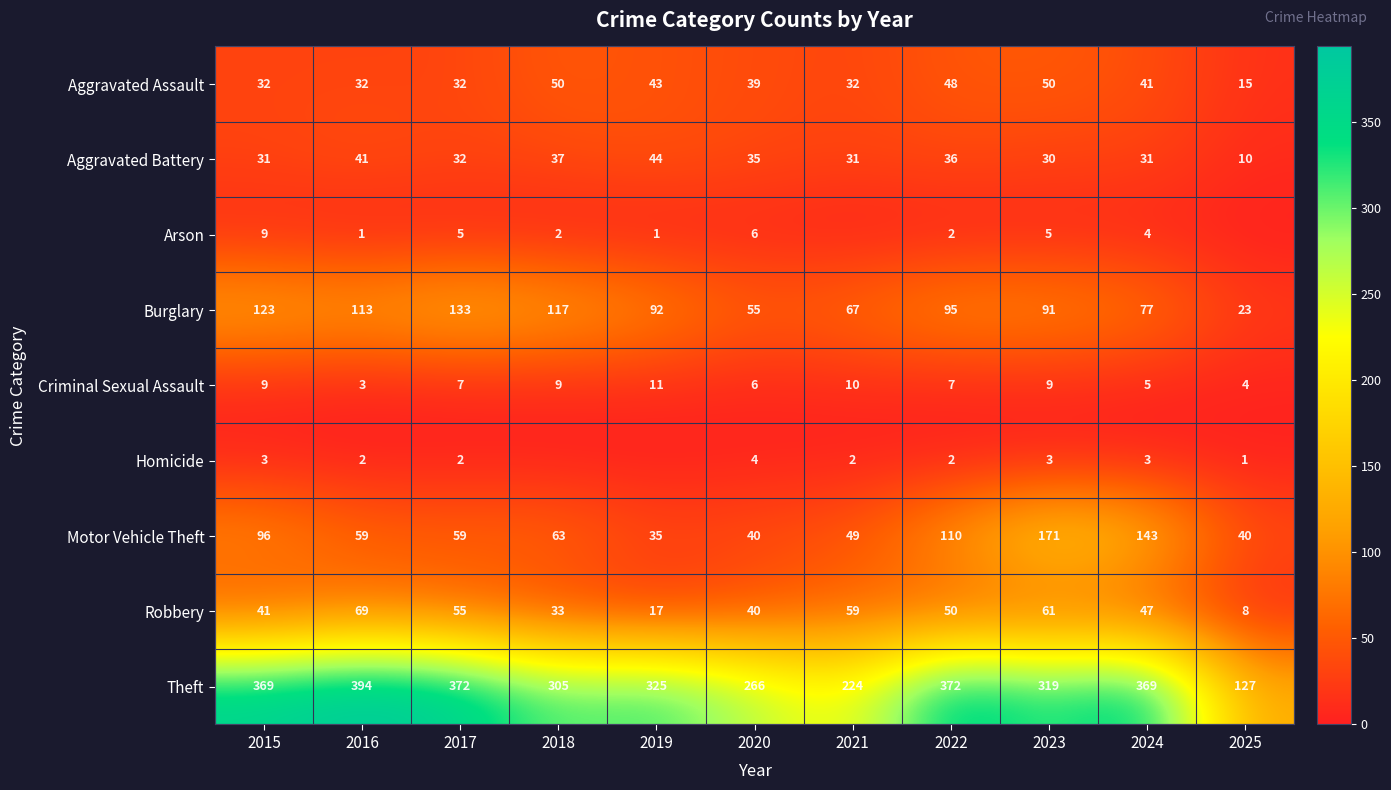

What is the spread (max minus min) of values at 2025?

127